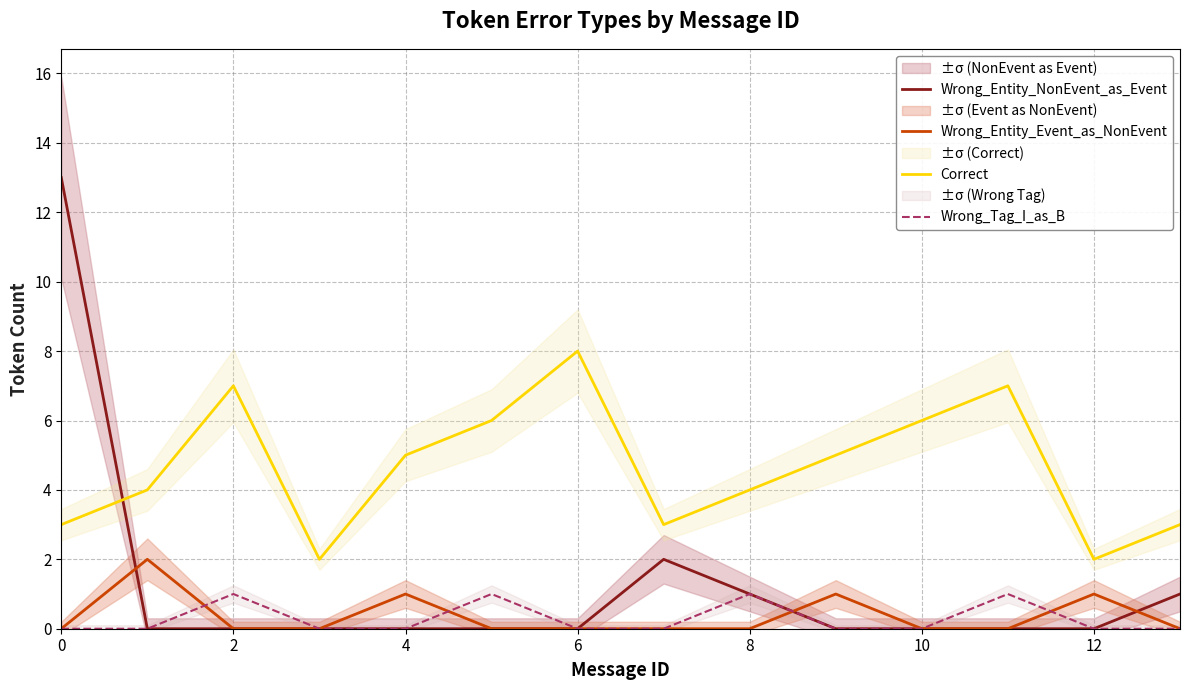

Is the value of Wrong_Tag_I_as_B at 4 greater than the value of Correct at 2?

No